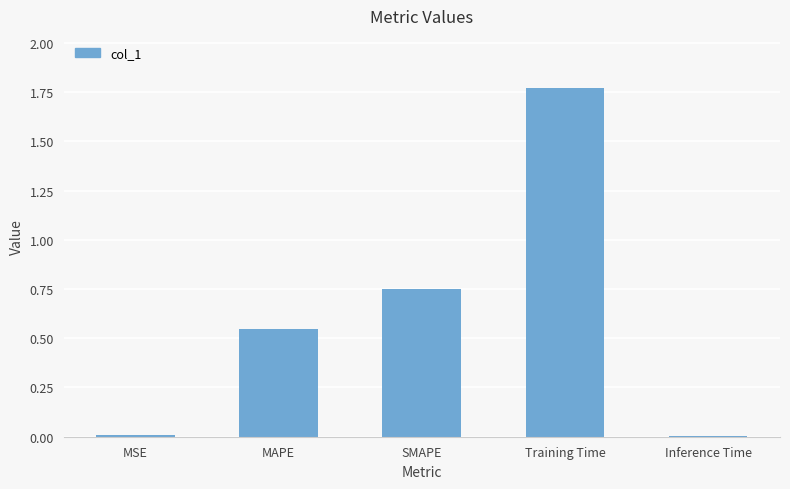

Are the bars horizontal?

No